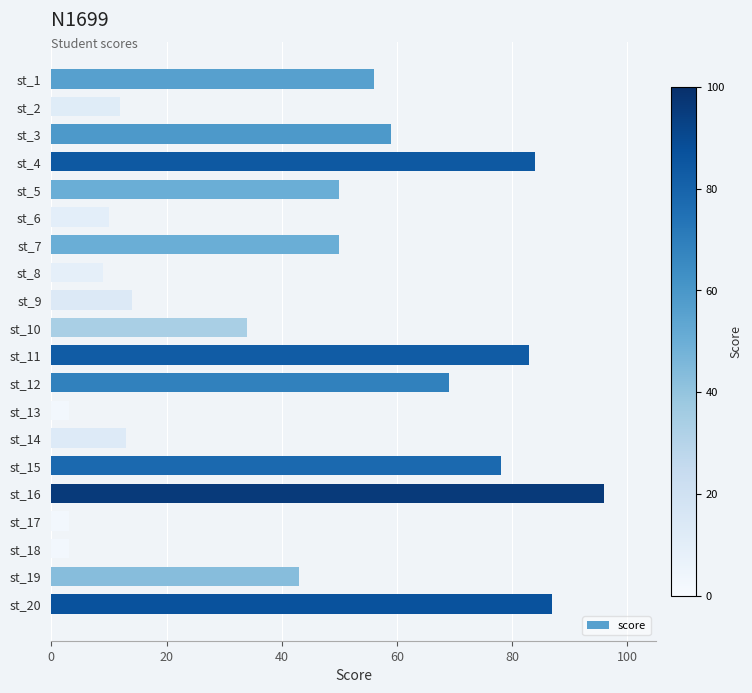

What is the value of the 6th bar from the top?

10